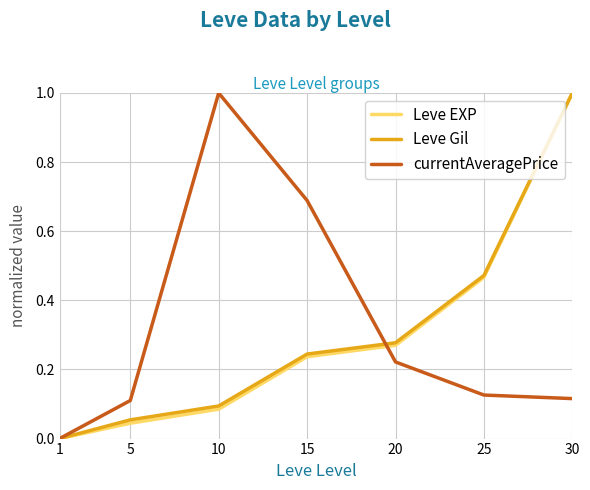

How many series are shown in this chart?

3